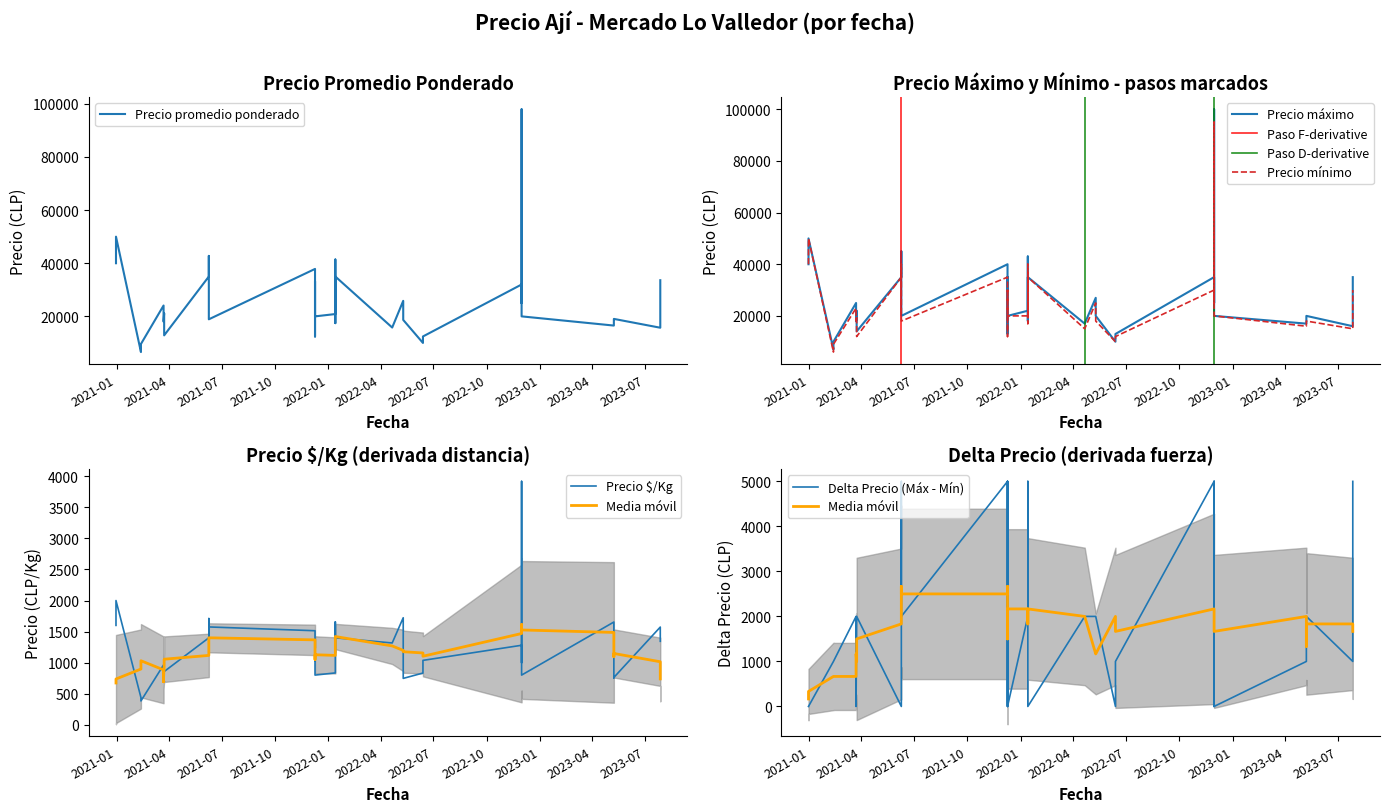

Between 2022-06-13 and 2023-05-08, which is larger?

2023-05-08